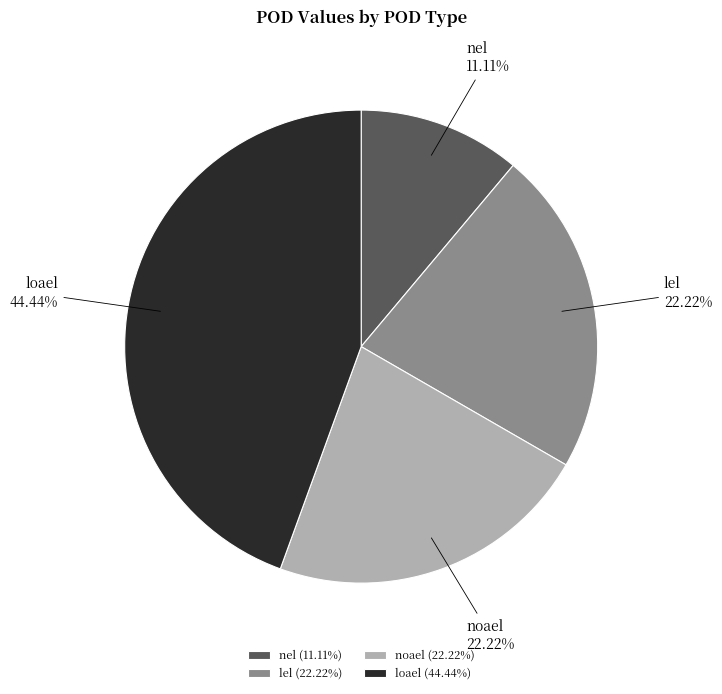

What is the ratio of the value at lel to the value at noael?

1.0